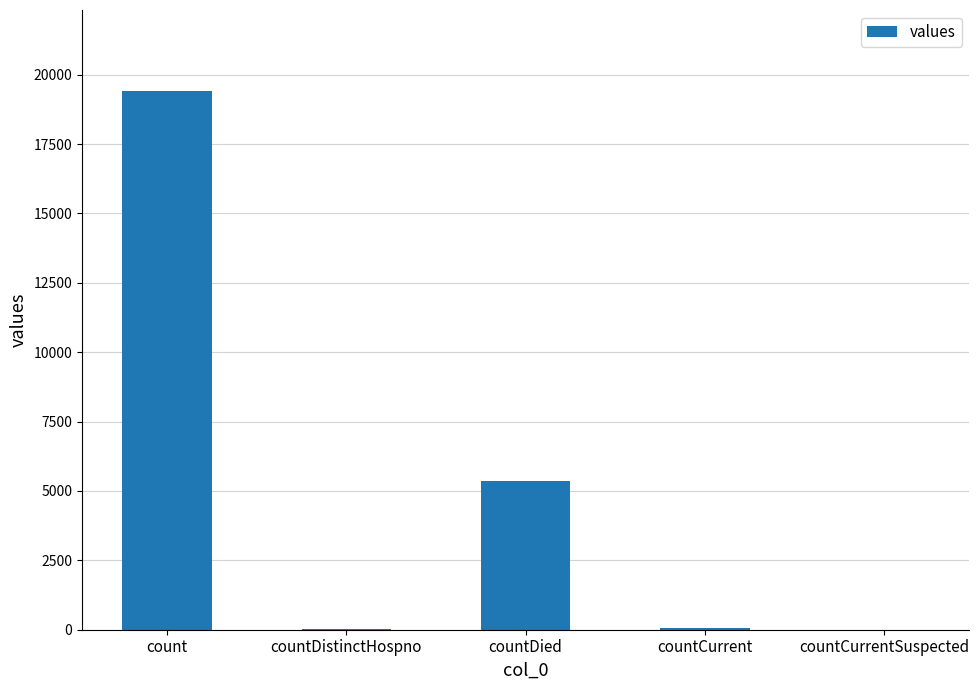

What is the average value?

4975